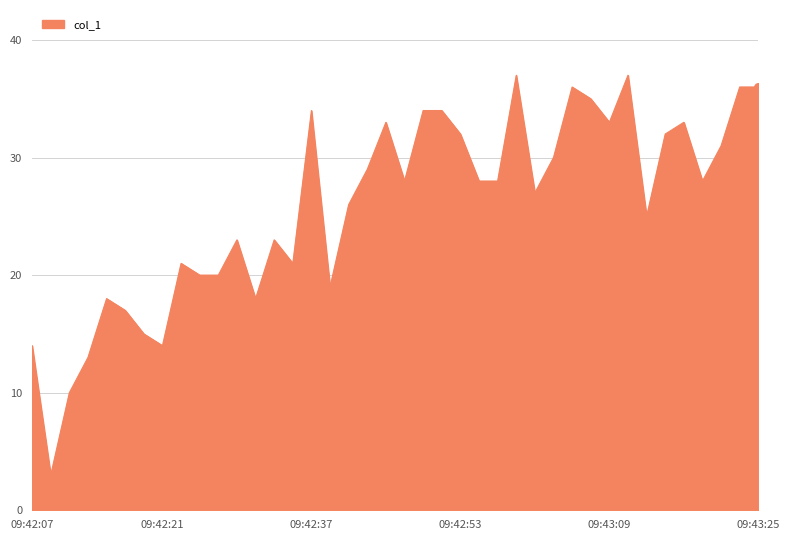

What is the maximum value shown in the chart?

37